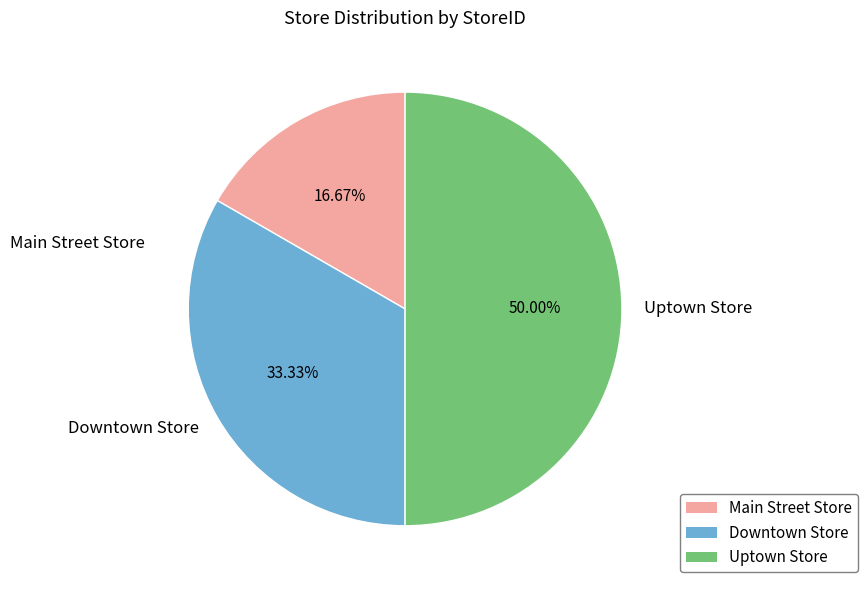

The Uptown Store slice represents 50% of the pie. True or false?

True